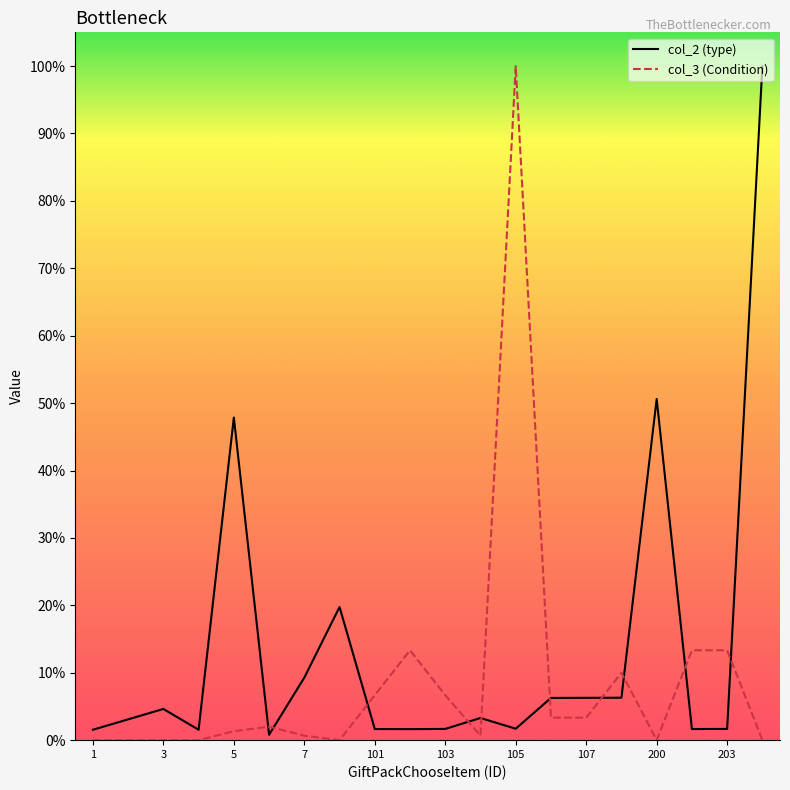

What are all the series names shown in the legend?

col_2 (type), col_3 (Condition)